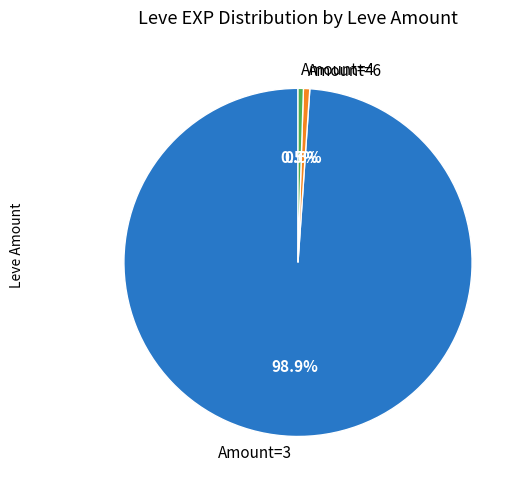

Which has a higher value, Amount=3 or Amount=4?

Amount=3